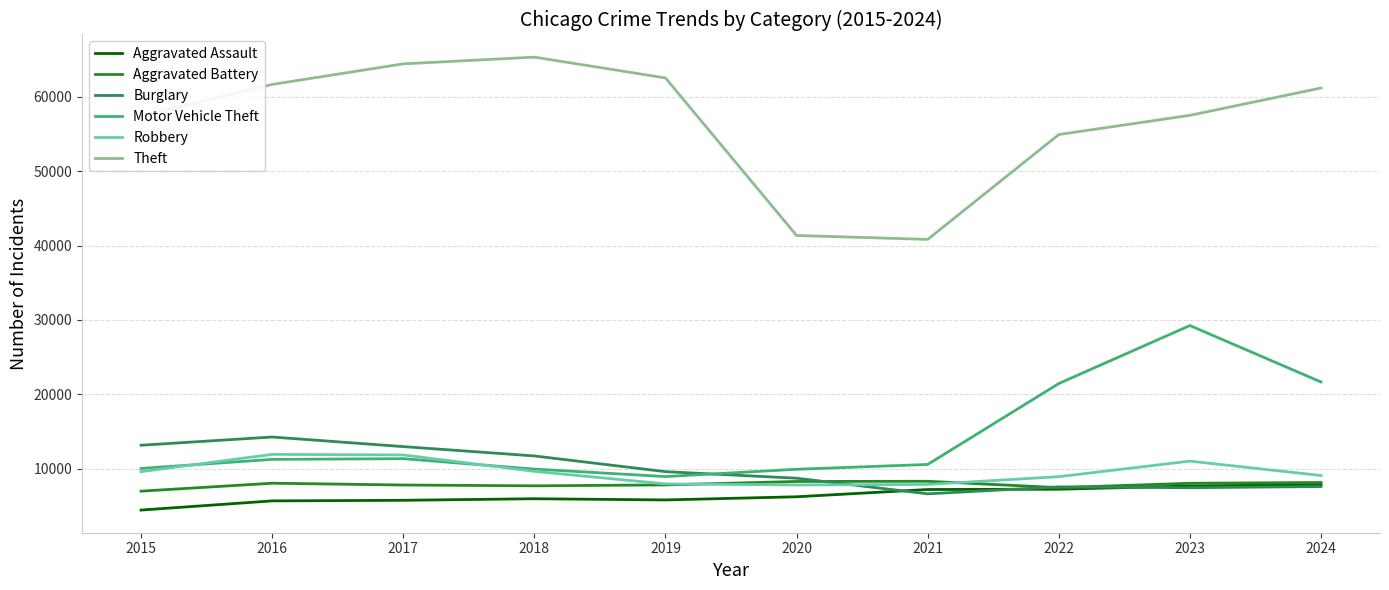

What is the lowest value of the Aggravated Battery series?

7019